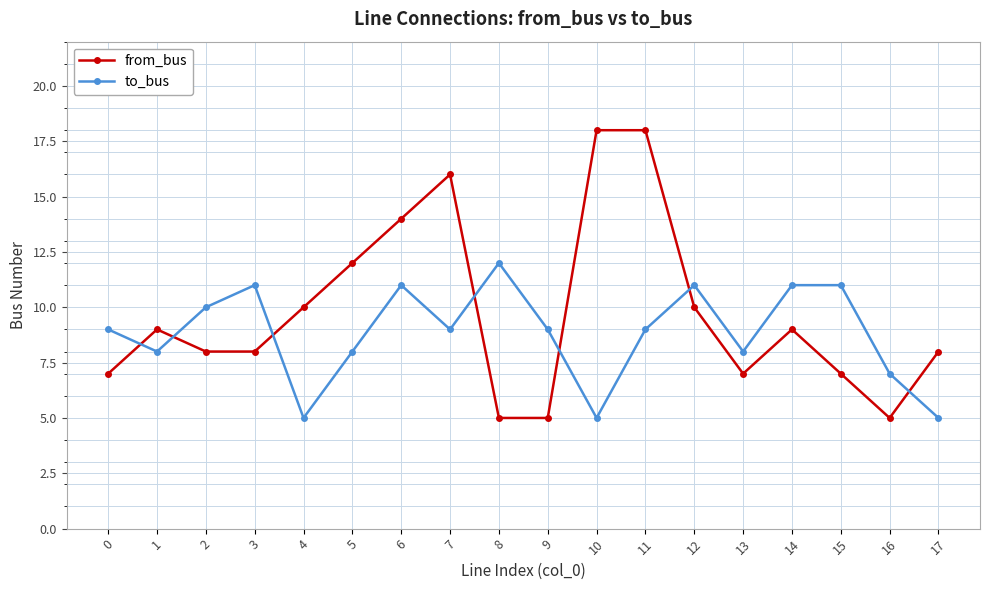

How many series are shown in this chart?

2